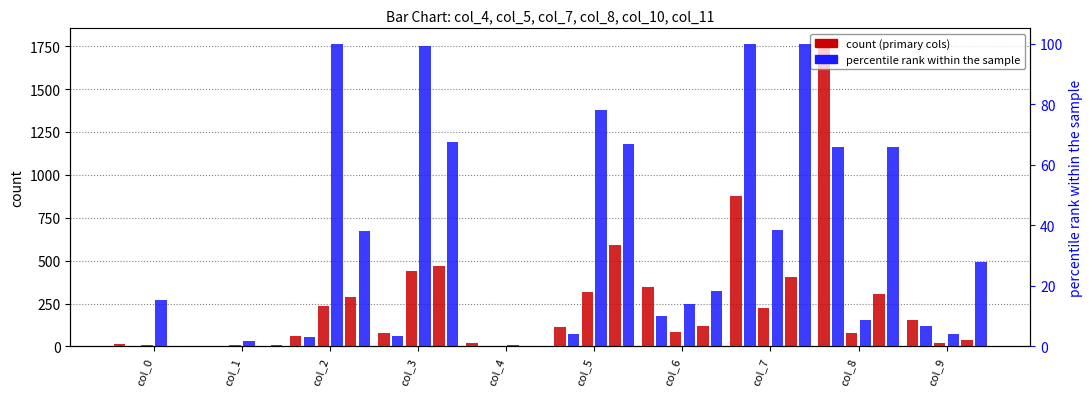

Does the chart contain stacked bars?

No